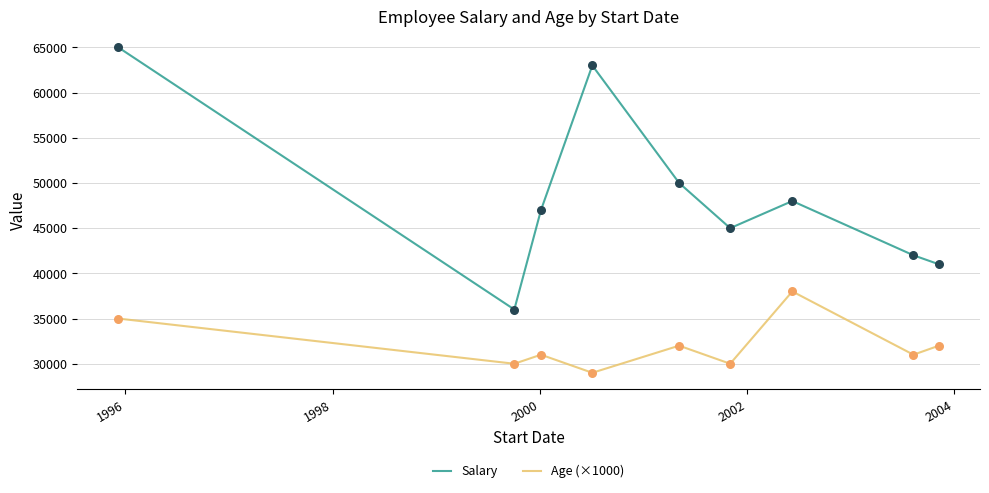

Which series has the largest total across all categories?

Salary